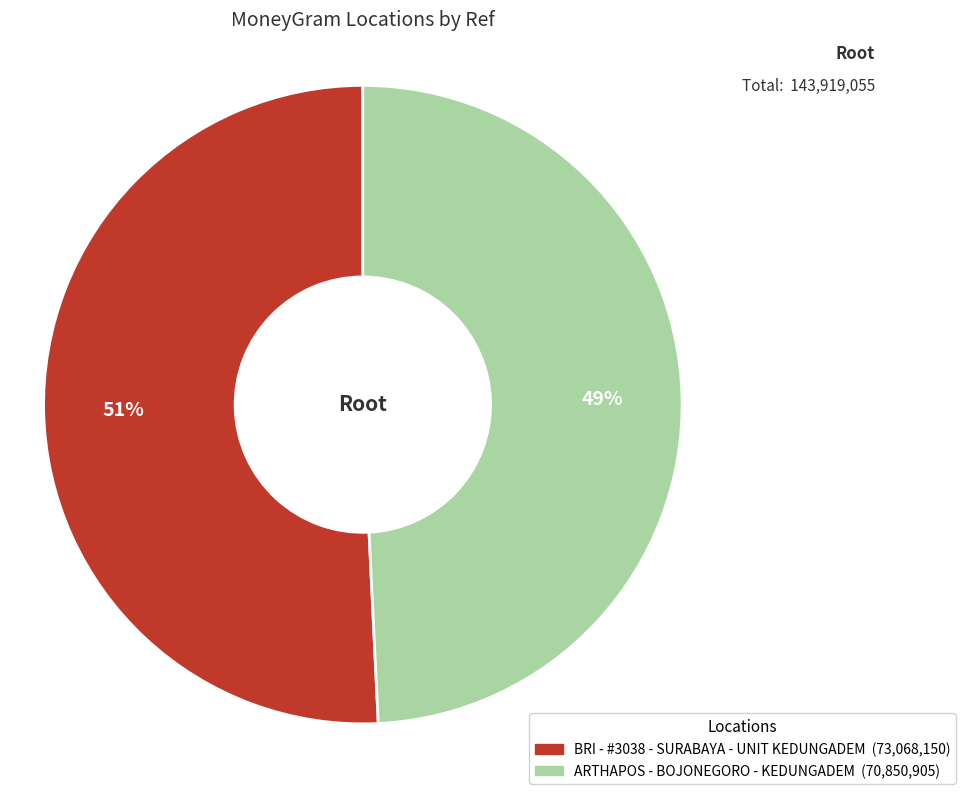

To the nearest percent, what is the difference between the largest and smallest slice percentages?

2%